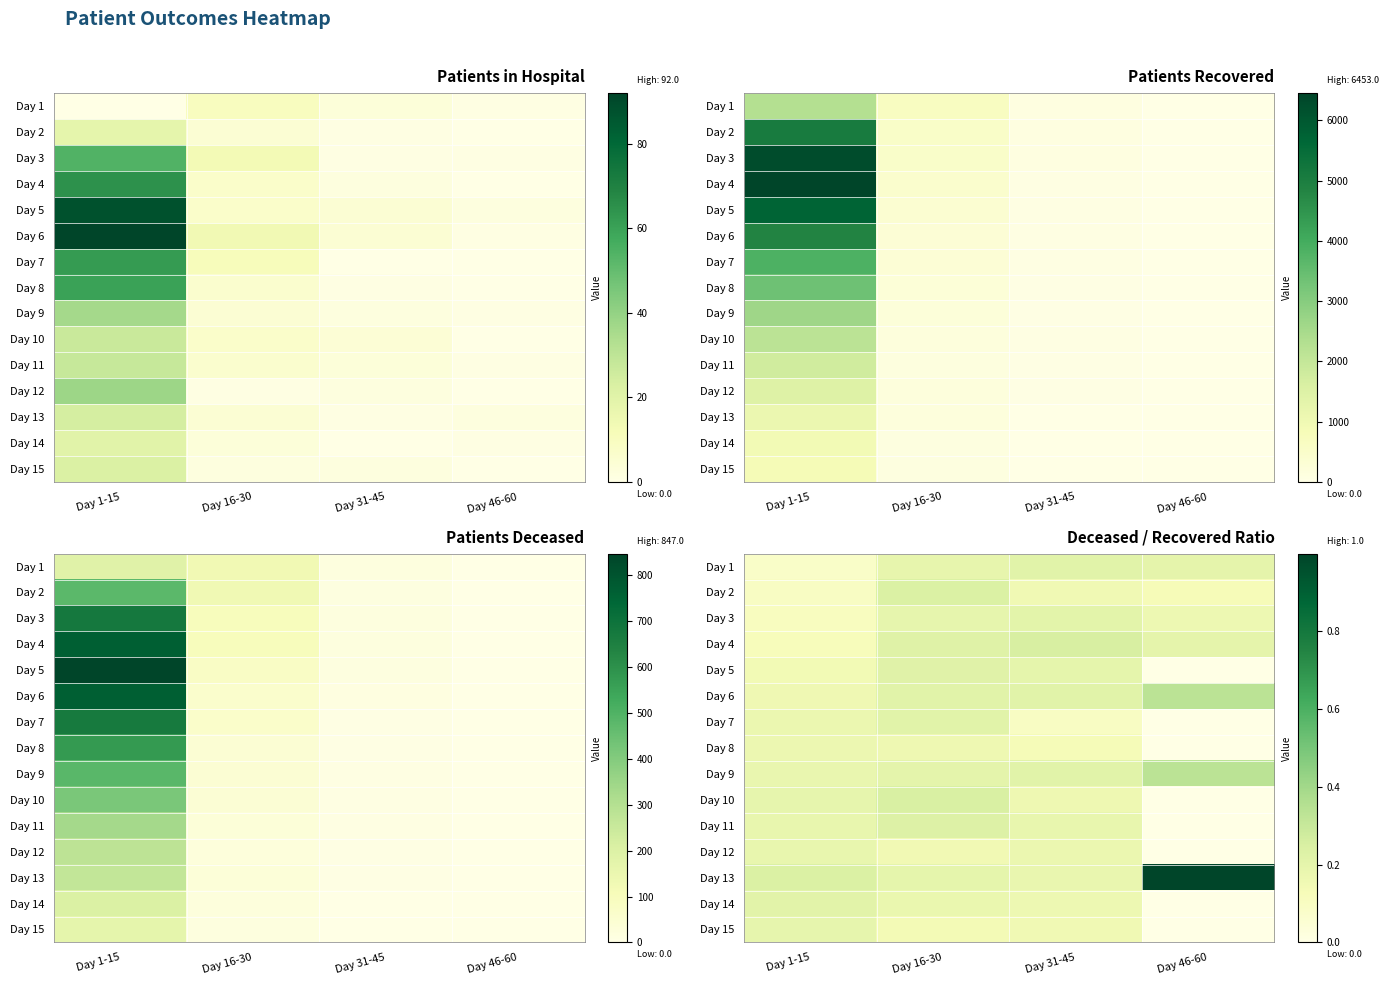

What is the total value across all series at Day 46-60?

2.4